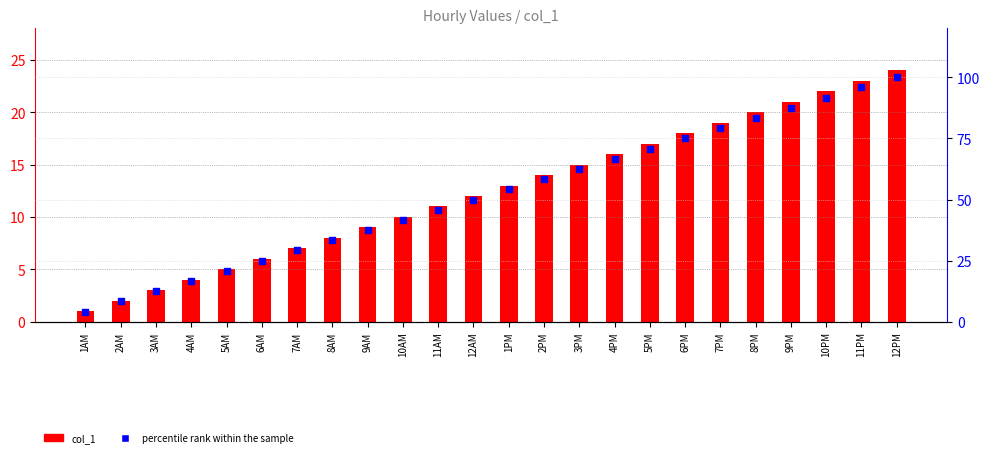

What are all the series names shown in the legend?

col_1, percentile rank within the sample